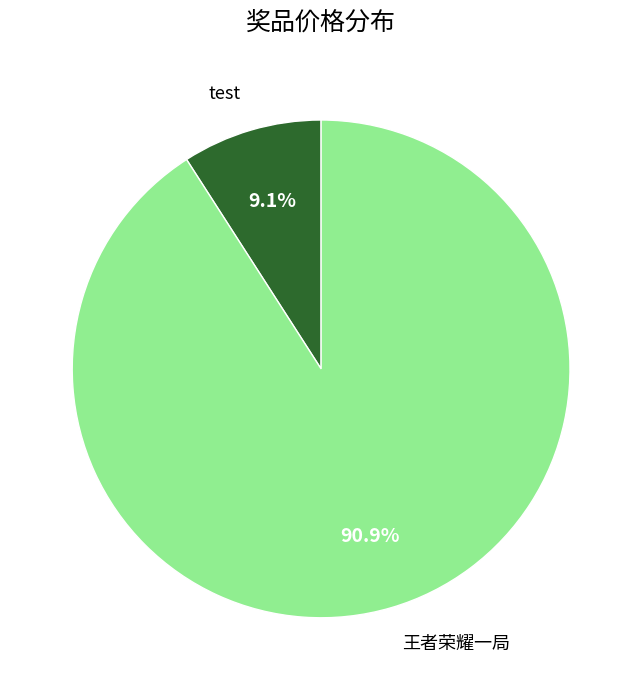

Which category has the biggest portion of the pie?

王者荣耀一局